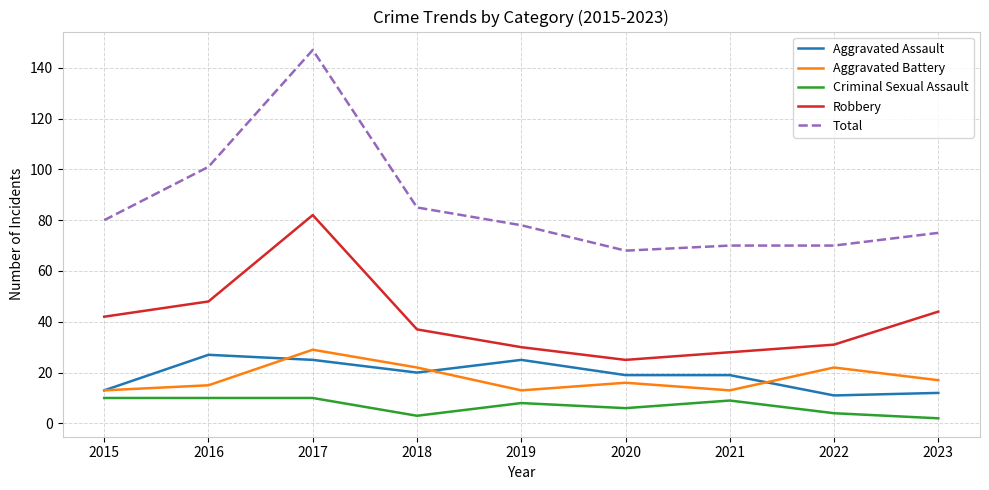

At 2018, list the series in order from smallest to largest.

Criminal Sexual Assault, Aggravated Assault, Aggravated Battery, Robbery, Total